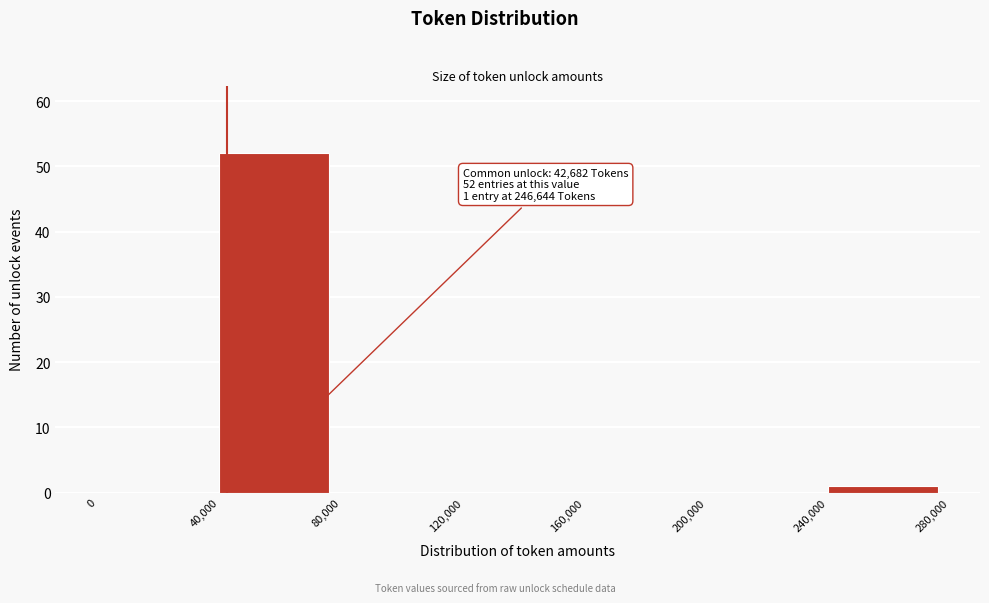

Over which range of the x-axis is the bar tallest?

40,000 to 80,000